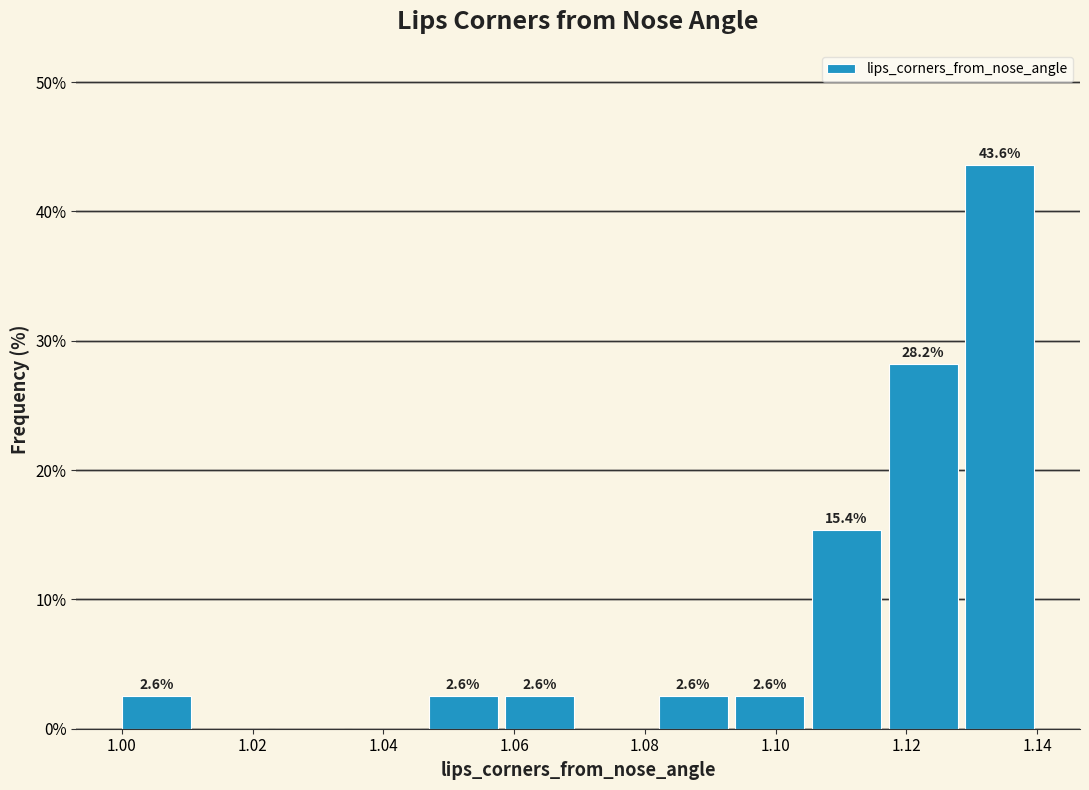

Over which range of the x-axis is the bar tallest?

1.130 to 1.140